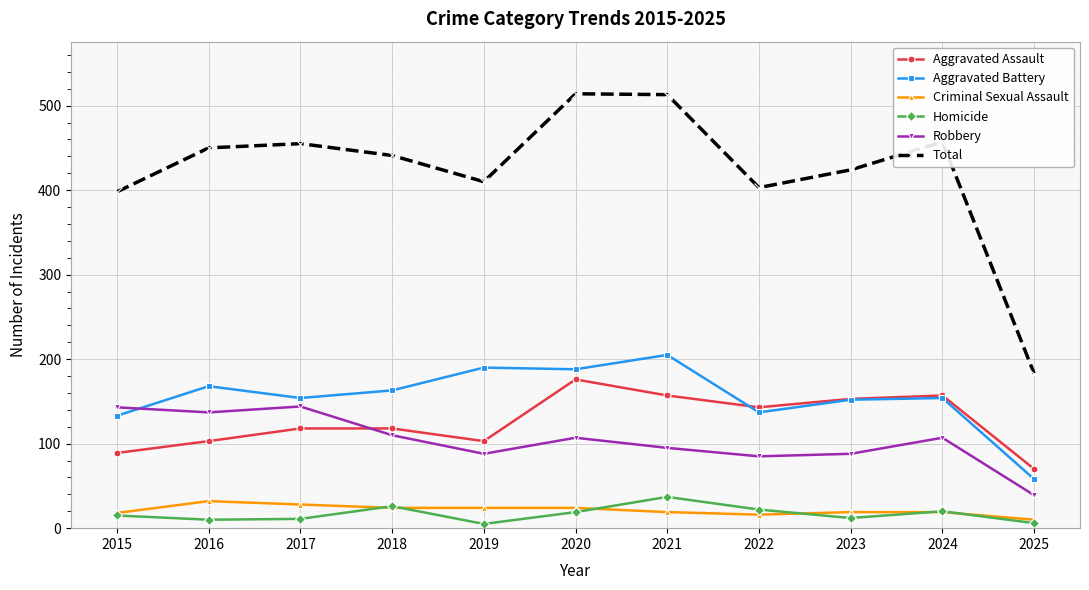

Does the chart have visible grid lines?

Yes